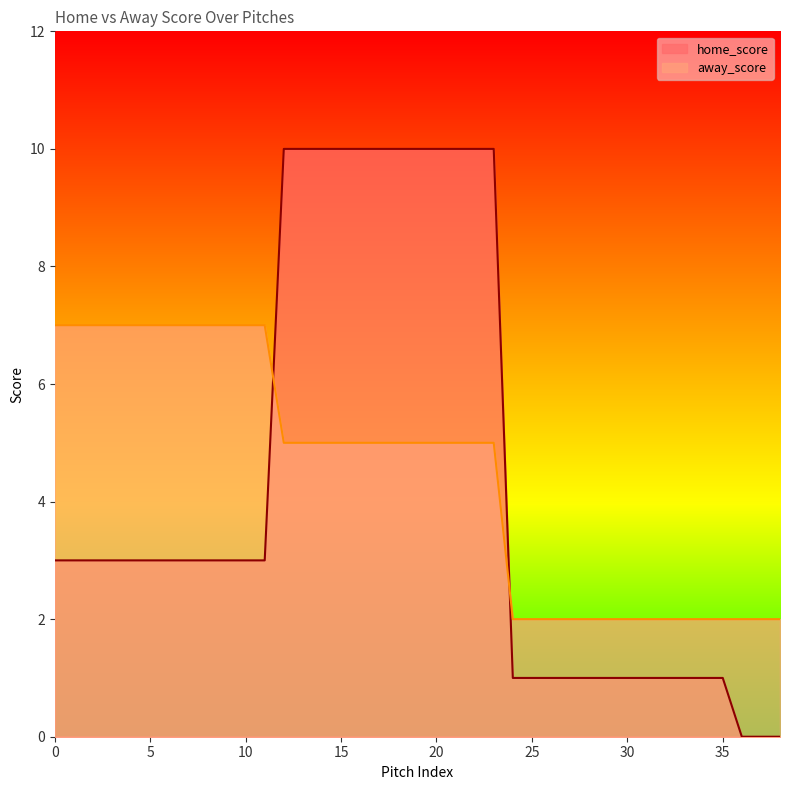

Reading left to right, what are all the values shown in this chart?

home_score: 0=3	1=3	2=3	3=3	4=3	5=3	6=3	7=3	8=3	9=3	10=3	11=3	12=10	13=10	14=10	15=10	16=10	17=10	18=10	19=10	20=10	21=10	22=10	23=10	24=1	25=1	26=1	27=1	28=1	29=1	30=1	31=1	32=1	33=1	34=1	35=1	36=0	37=0	38=0
away_score: 0=7	1=7	2=7	3=7	4=7	5=7	6=7	7=7	8=7	9=7	10=7	11=7	12=5	13=5	14=5	15=5	16=5	17=5	18=5	19=5	20=5	21=5	22=5	23=5	24=2	25=2	26=2	27=2	28=2	29=2	30=2	31=2	32=2	33=2	34=2	35=2	36=2	37=2	38=2